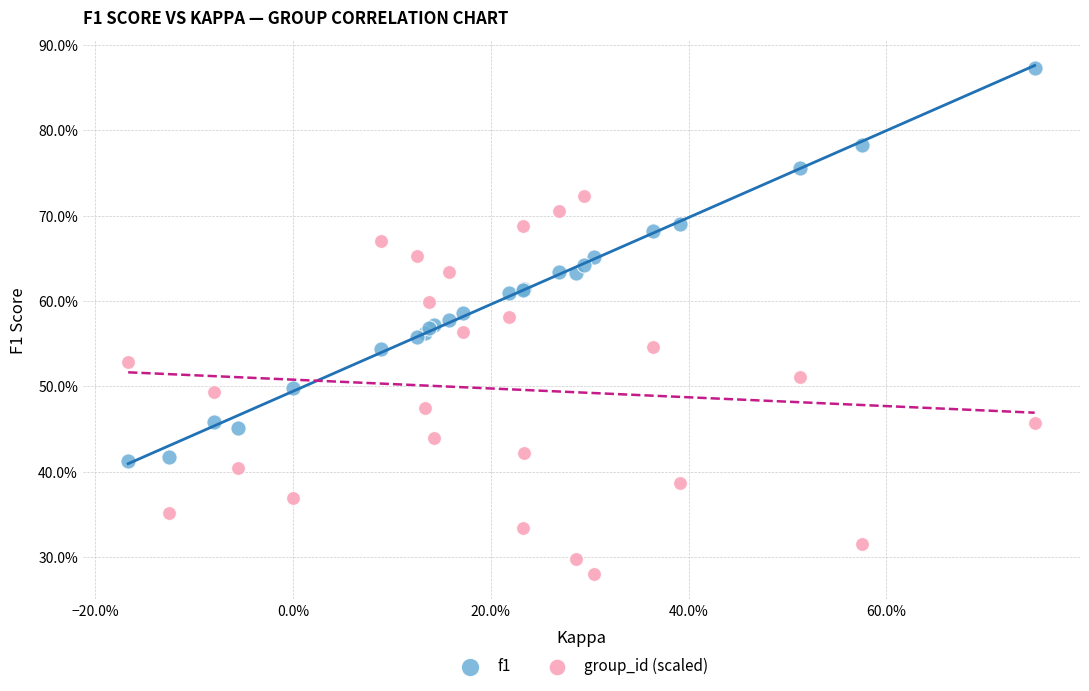

Which series has the largest Y range (max minus min)?

f1